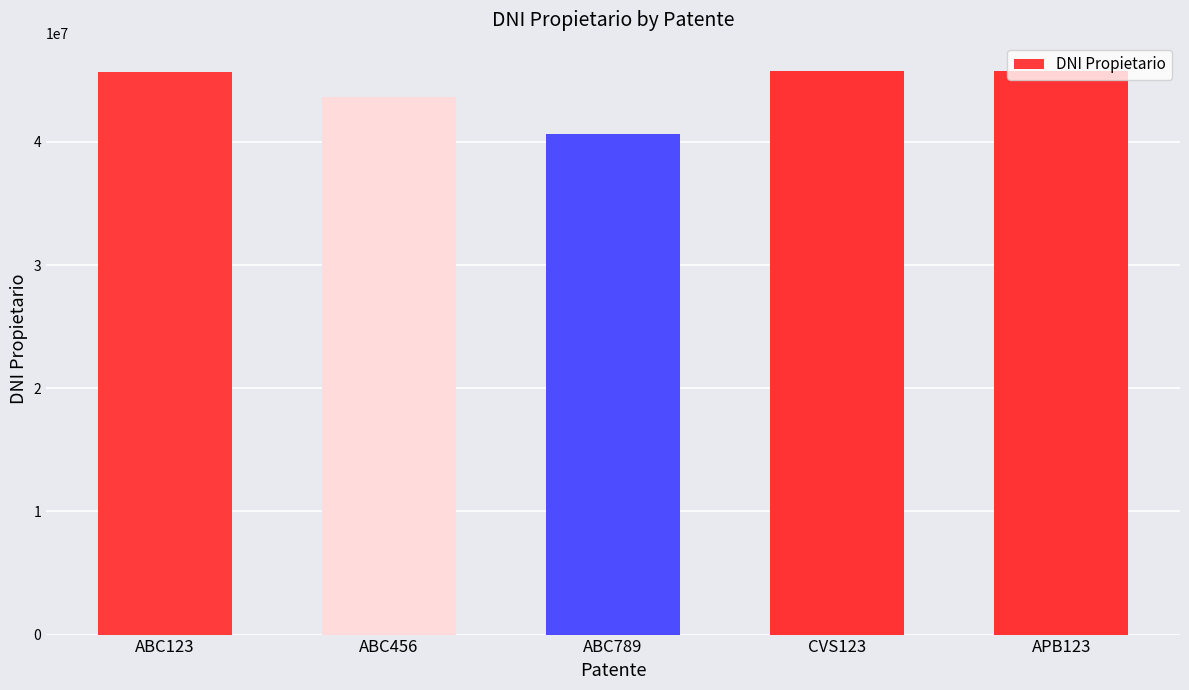

Between ABC789 and CVS123, which is larger?

CVS123